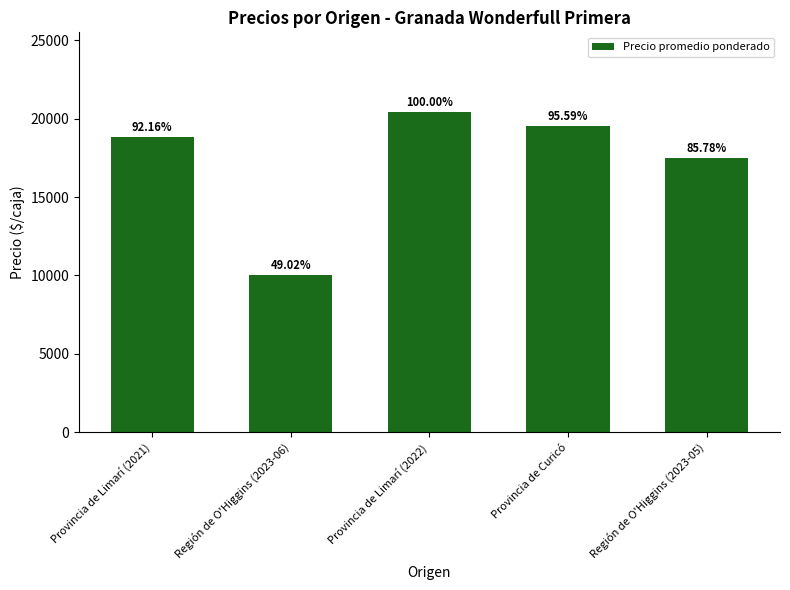

What is the value of the 3rd bar from the left?

20400